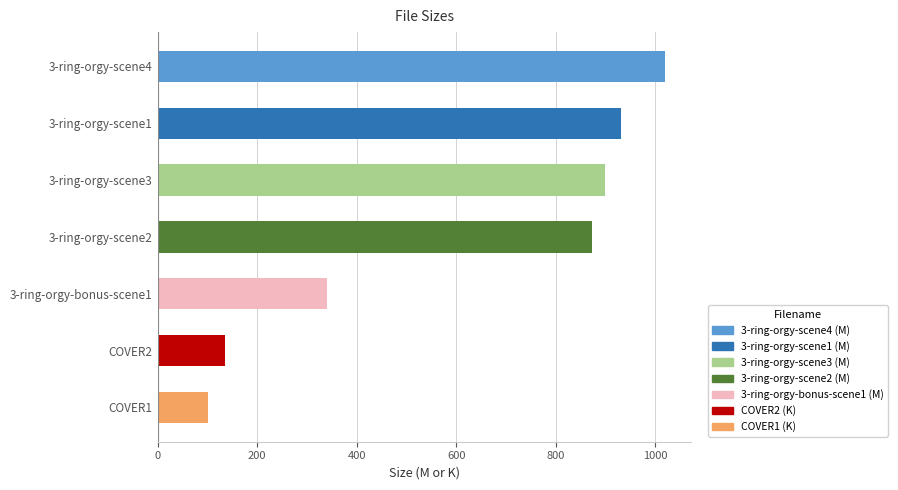

The value at 3-ring-orgy-scene3 is 897.9. True or false?

True